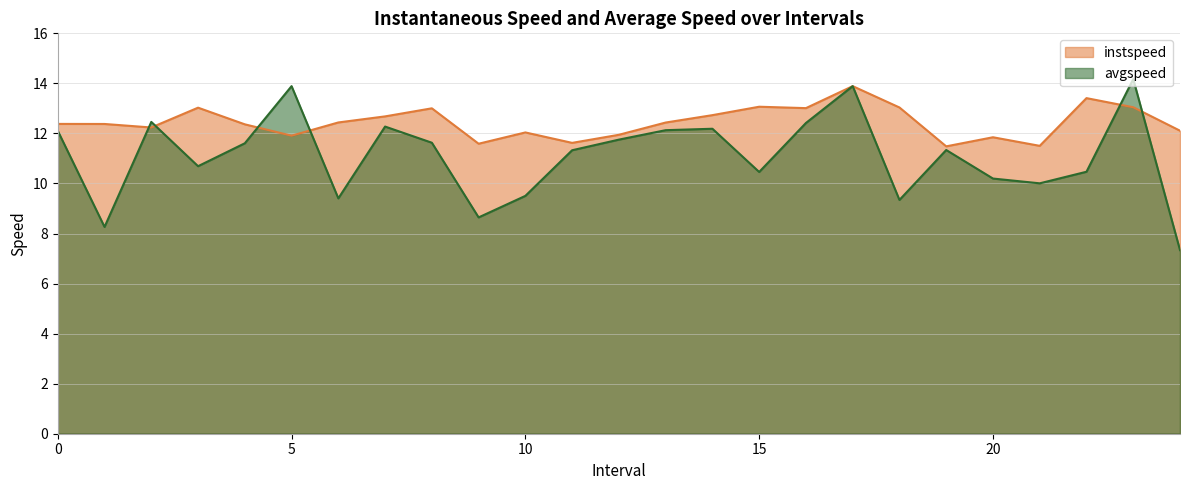

What is the approximate value of instspeed at 11.0?

11.6